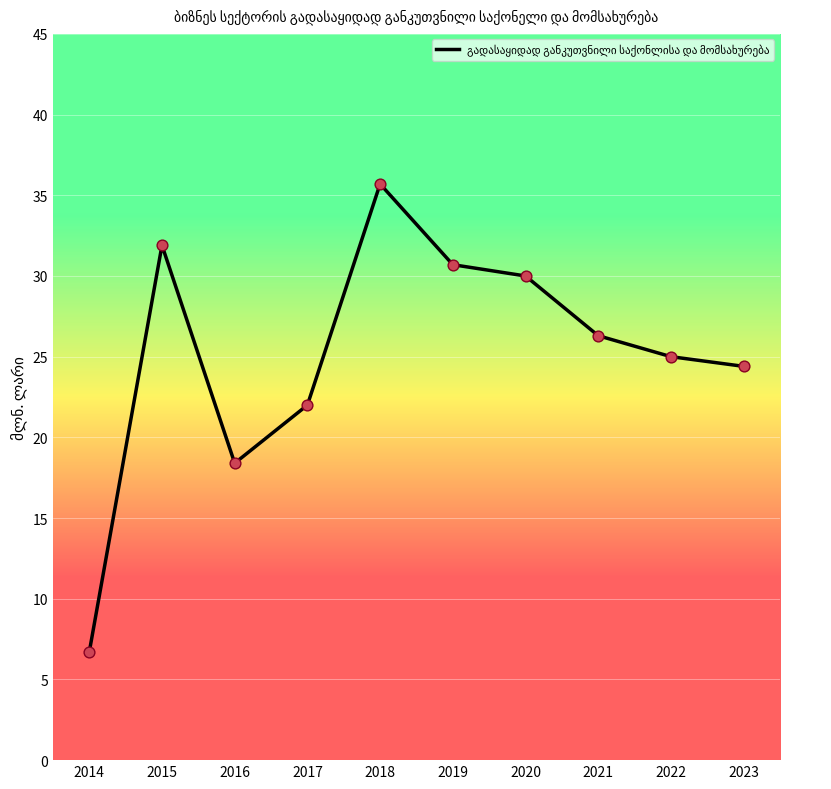

What is the ratio of the value at 2022 to the value at 2018?

0.7